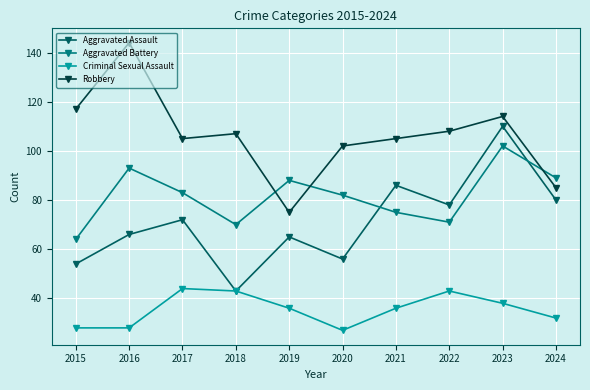

At which category is the sum across all series the highest?

2023